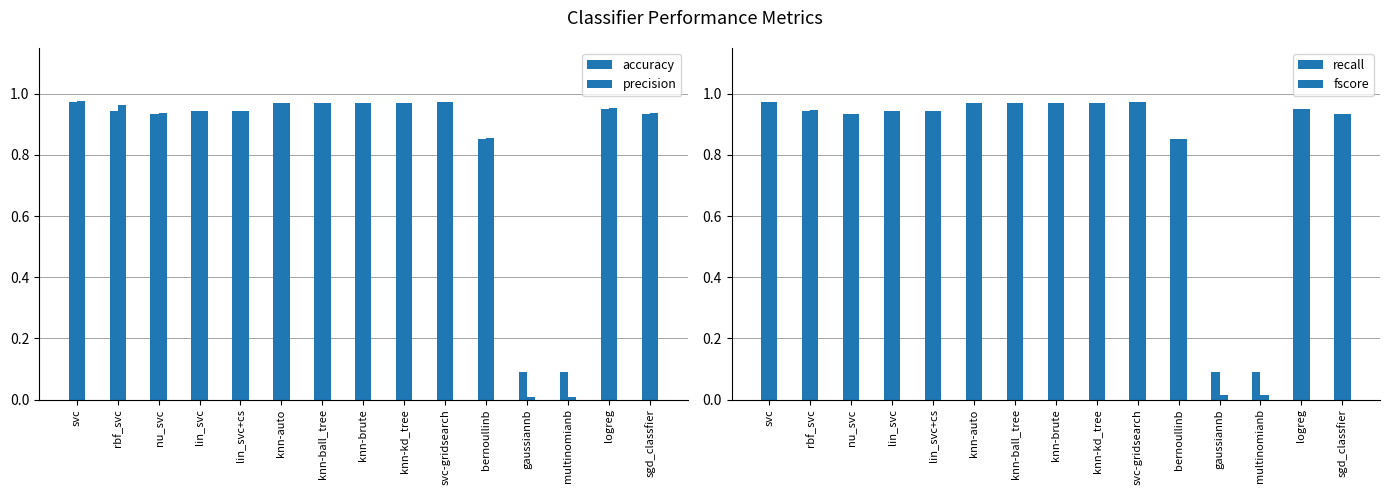

Is it true that precision equals 1.7 at knn-kd_tree?

False